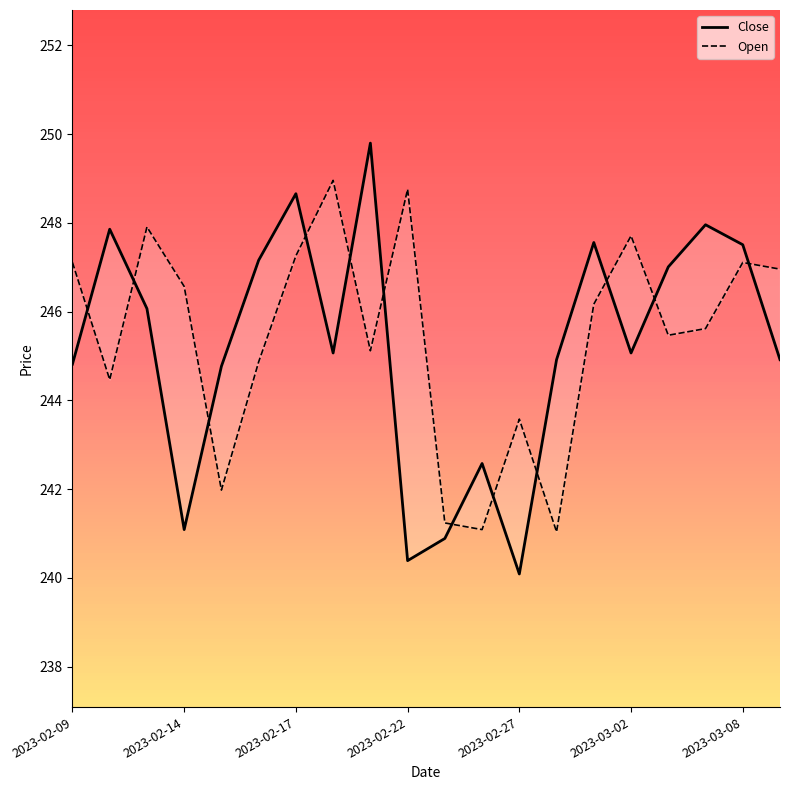

How many intersections are there between Close and Open?

12